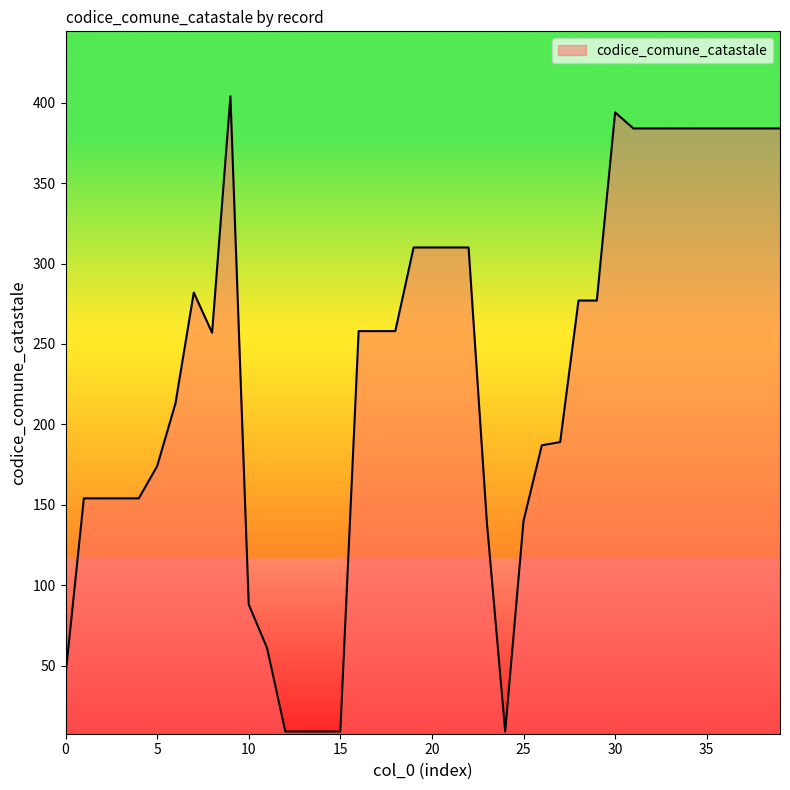

True or false: the data has more than 0 interior local peaks.

True